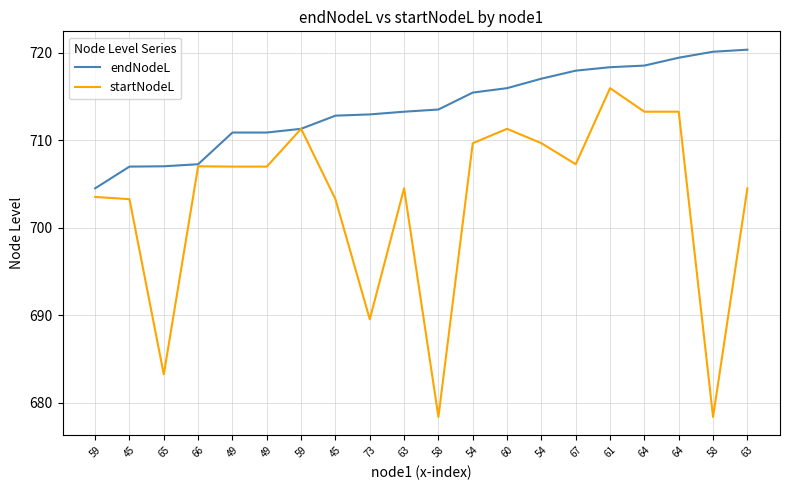

Is this an area chart (filled region under the line)?

No